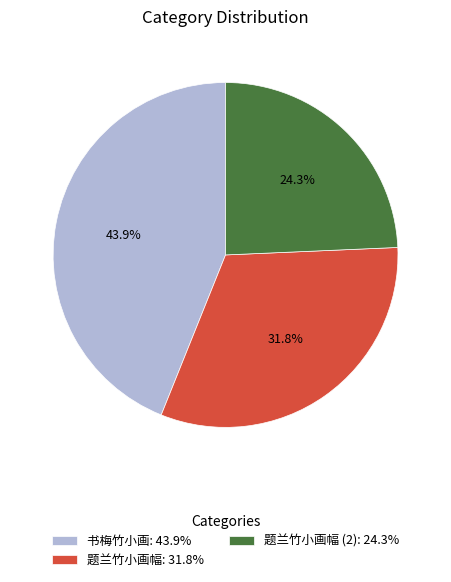

Rank the categories by value from highest to lowest.

书梅竹小画: 43.9%, 题兰竹小画幅: 31.8%, 题兰竹小画幅 (2): 24.3%